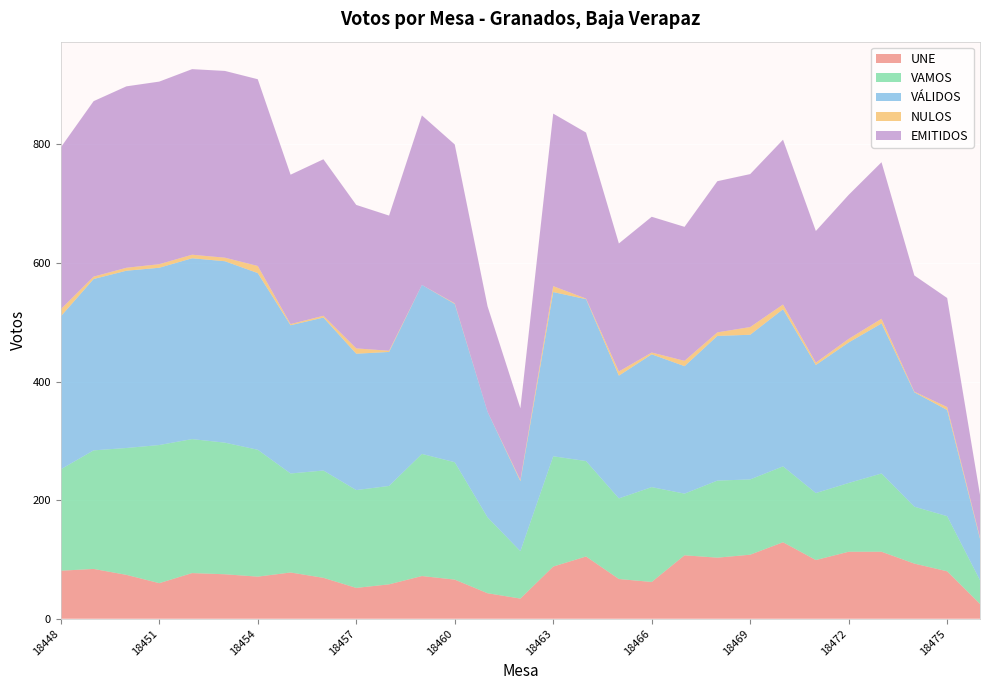

Reading left to right, transcribe all the data shown in this chart.

UNE: 81	84	74	60	77	75	71	78	69	52	58	72	66	43	34	88	105	67	62	107	103	108	129	99	113	113	93	80	25
VAMOS: 171	200	214	233	226	222	214	167	181	165	166	206	198	128	80	186	161	136	160	104	130	127	128	113	116	132	96	93	40
VÁLIDOS: 258	289	299	299	305	306	298	250	258	230	226	285	267	178	118	277	273	207	224	215	244	244	265	216	237	253	193	179	70
NULOS: 12	4	5	6	6	6	12	2	3	9	2	0	1	0	2	10	1	7	3	9	6	13	8	4	6	8	1	5	2
EMITIDOS: 273	296	306	308	313	315	315	252	264	242	228	286	268	178	121	291	280	216	229	226	255	258	278	222	243	264	196	184	72